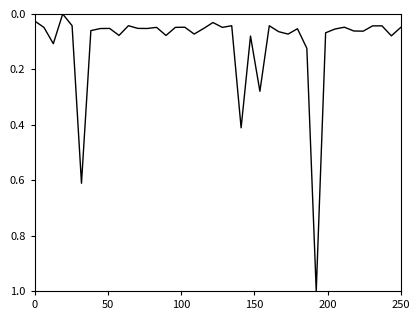

Reading right to left, what are all the values shown in this chart?

0.0	0.1	0.0	0.0	0.1	0.1	0.0	0.1	0.1	1.0	0.1	0.1	0.1	0.1	0.0	0.3	0.1	0.4	0.0	0.0	0.0	0.1	0.1	0.0	0.0	0.1	0.0	0.1	0.1	0.0	0.1	0.1	0.1	0.1	0.6	0.0	0.0	0.1	0.0	0.0